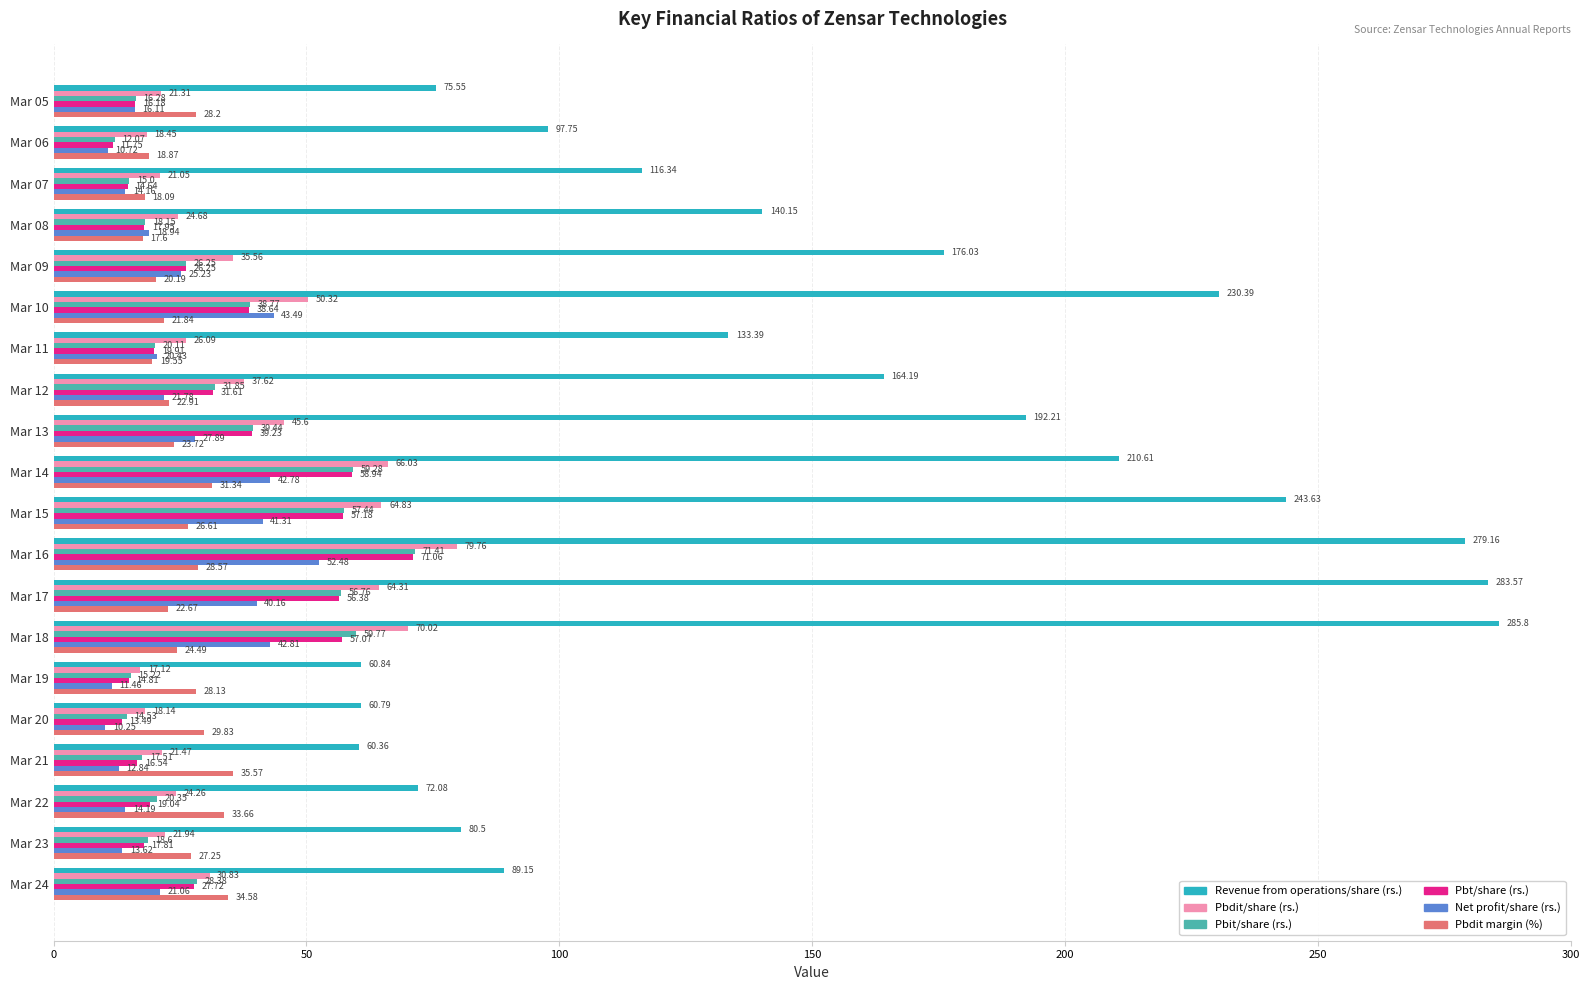

What is the difference between the maximum and minimum values in the Pbit/share (rs.) series?

59.3